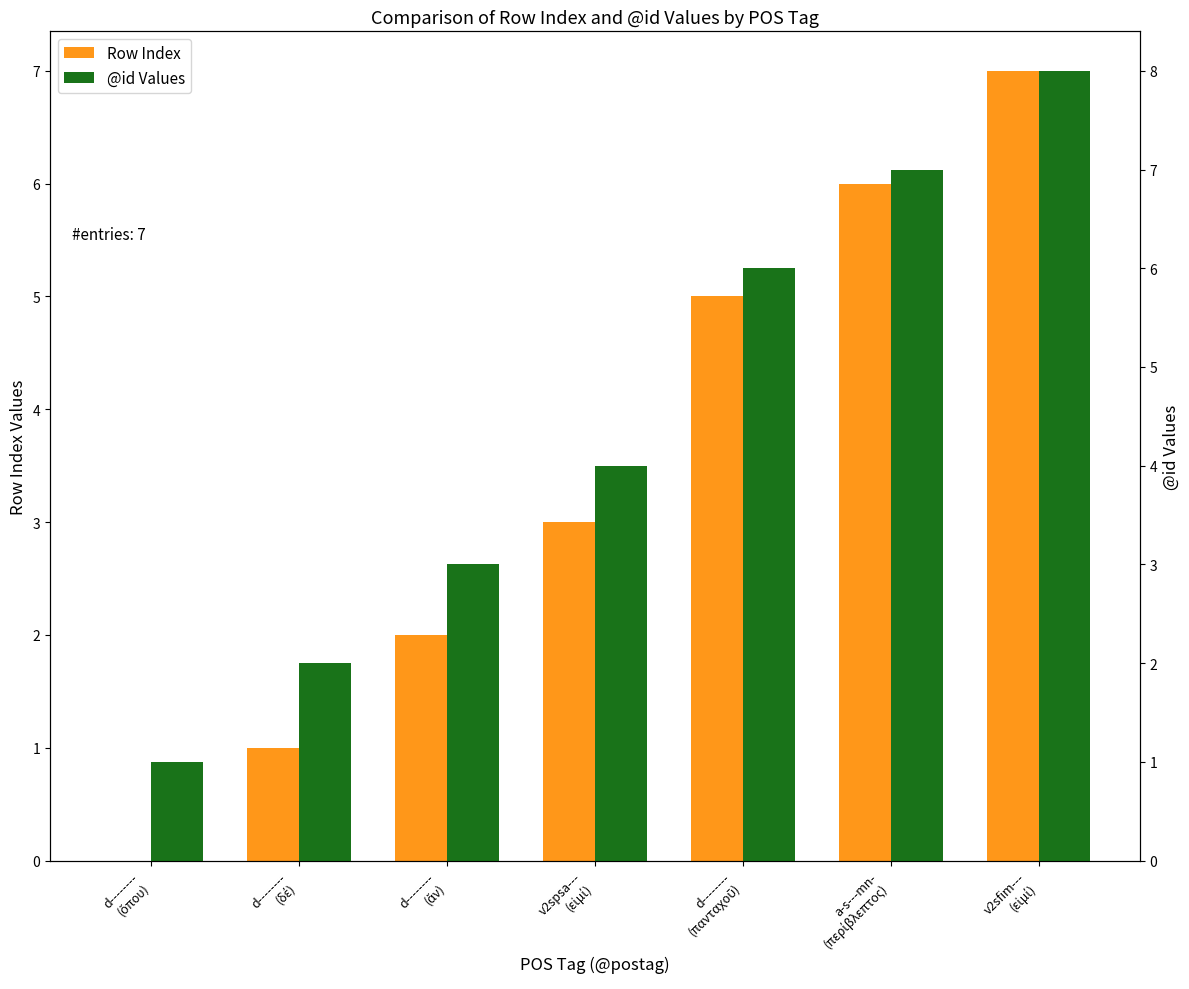

Reading right to left, extract all data points from this chart.

Row Index: v2sfim---
(εἰμί)=7	a-s---mn-
(περίβλεπτος)=6	d--------
(πανταχοῦ)=5	v2spsa---
(εἰμί)=3	d--------
(ἄν)=2	d--------
(δέ)=1	d--------
(ὅπου)=0
@id Values: v2sfim---
(εἰμί)=8	a-s---mn-
(περίβλεπτος)=7	d--------
(πανταχοῦ)=6	v2spsa---
(εἰμί)=4	d--------
(ἄν)=3	d--------
(δέ)=2	d--------
(ὅπου)=1